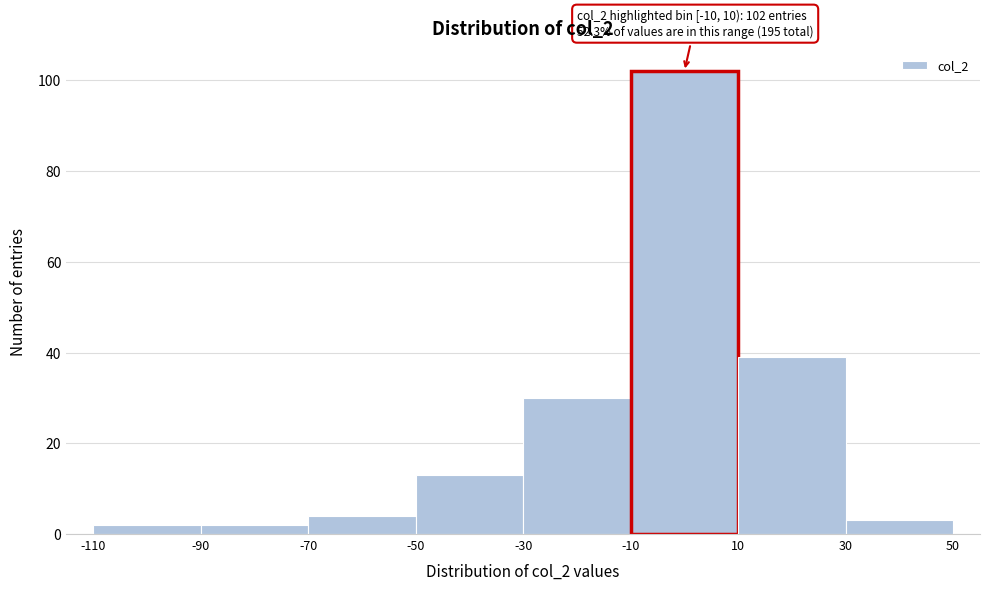

Over which range of the x-axis is the bar tallest?

-10 to 10